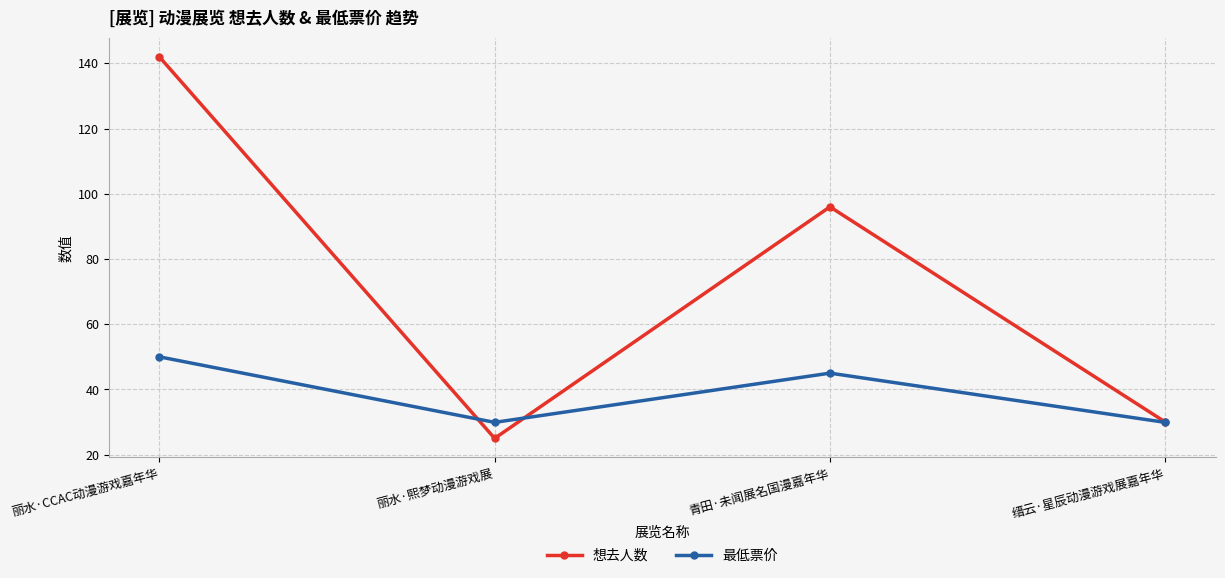

Between 丽水·熙梦动漫游戏展 and 青田·未闻展名国漫嘉年华, which series saw the biggest shift?

想去人数